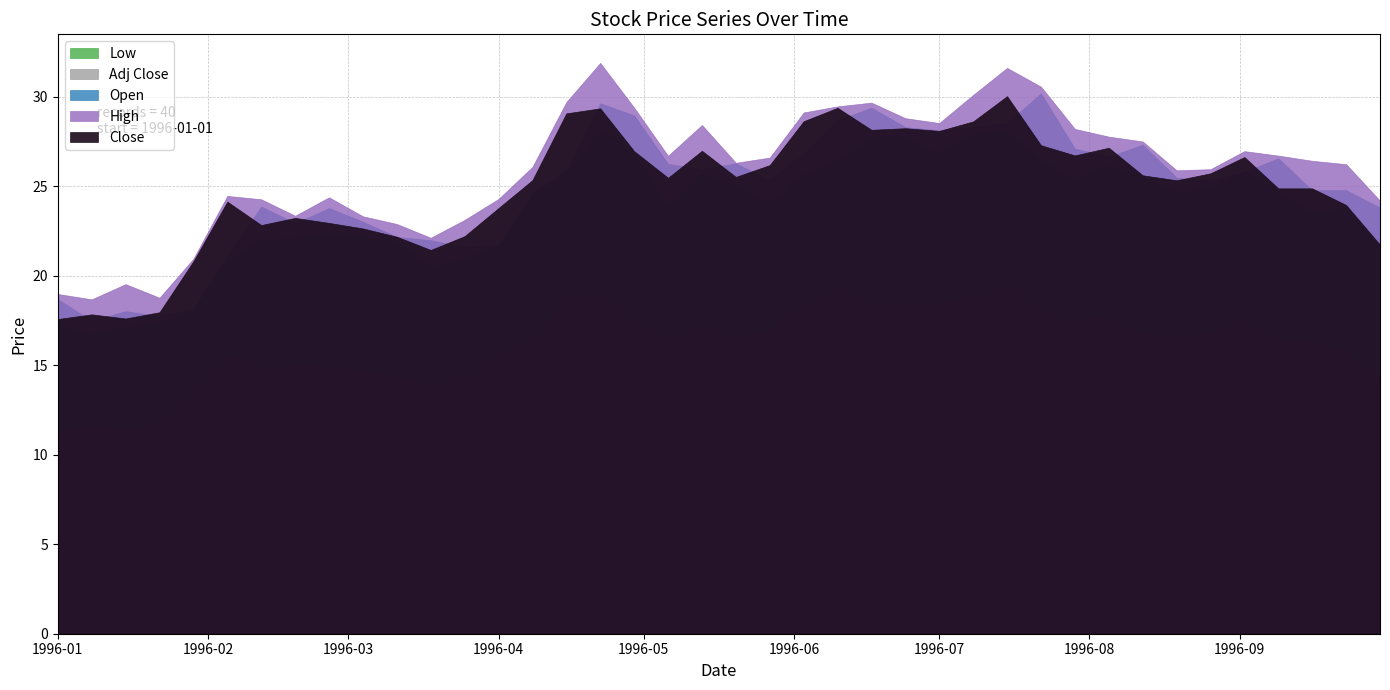

Reading left to right, transcribe all the data shown in this chart.

Open: 18.7	17.5	18.0	17.7	18.2	21.1	23.9	22.9	23.8	23.0	22.2	22.0	21.6	21.7	24.6	25.9	29.6	29.0	26.2	25.9	26.3	25.3	26.8	28.7	29.4	28.3	28.1	28.3	28.5	30.2	27.1	26.6	27.3	25.5	25.3	25.8	26.6	24.8	24.8	23.8
High: 19.0	18.7	19.5	18.8	20.9	24.5	24.3	23.4	24.4	23.3	22.9	22.1	23.1	24.3	26.1	29.7	31.9	29.4	26.7	28.4	26.3	26.6	29.1	29.5	29.7	28.8	28.5	30.1	31.6	30.6	28.2	27.8	27.5	25.9	25.9	27.0	26.7	26.4	26.2	24.2
Low: 17.2	16.7	17.1	17.4	18.1	20.8	22.0	22.1	22.4	22.2	21.8	20.5	20.9	21.7	24.4	25.7	28.1	26.8	23.8	25.7	25.1	24.0	25.7	26.4	27.7	27.7	26.8	27.9	28.1	26.4	25.4	26.2	25.5	24.7	24.9	25.8	24.7	23.5	23.8	21.4
Close: 17.6	17.8	17.6	18.0	20.8	24.1	22.8	23.2	22.9	22.6	22.2	21.4	22.2	23.8	25.3	29.1	29.4	27.0	25.5	27.0	25.5	26.2	28.6	29.4	28.1	28.2	28.1	28.6	30.0	27.3	26.7	27.1	25.6	25.3	25.7	26.6	24.9	24.9	23.9	21.7
Adj Close: 11.4	11.6	11.4	11.7	13.5	15.7	14.8	15.1	14.9	14.7	14.4	13.9	14.4	15.4	16.4	18.9	19.0	17.5	16.5	17.5	16.6	17.0	18.6	19.3	18.5	18.5	18.4	18.8	19.7	17.9	17.6	17.8	16.8	16.6	16.9	17.5	16.3	16.3	15.7	14.3